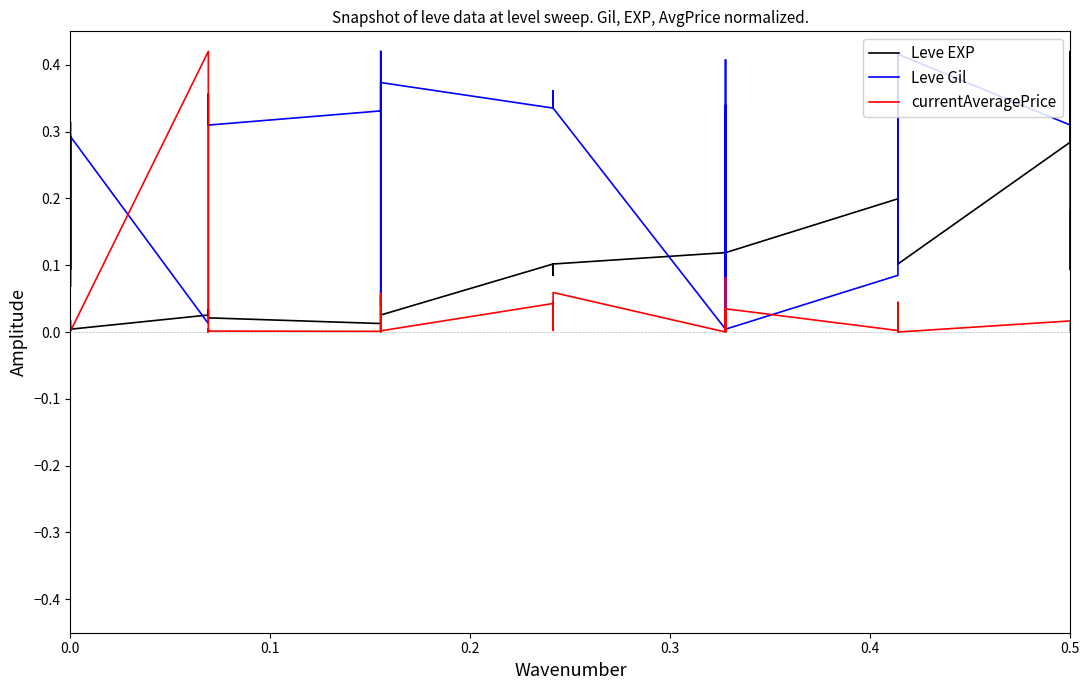

How many distinct data groups are displayed?

3